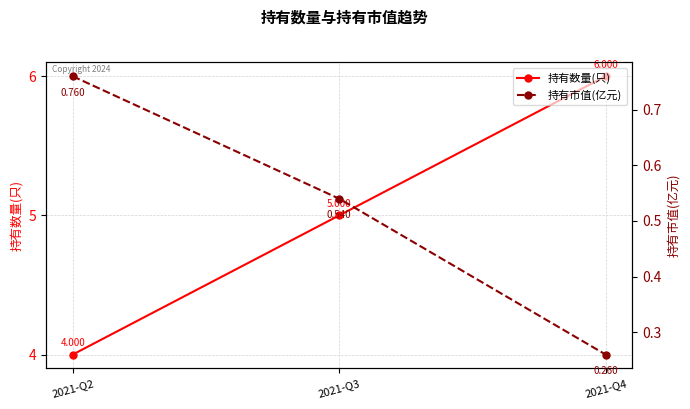

Which has a higher value, 2021-Q2 or 2021-Q4?

2021-Q4